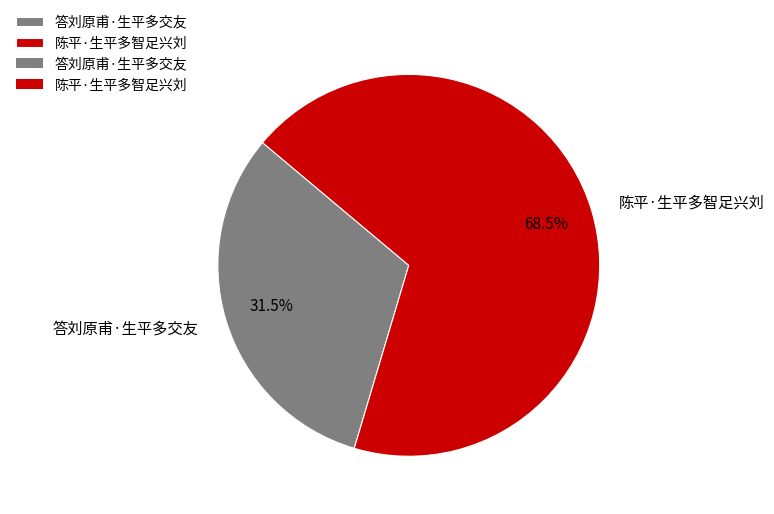

What portion of the pie excludes 答刘原甫·生平多交友?

68.5%